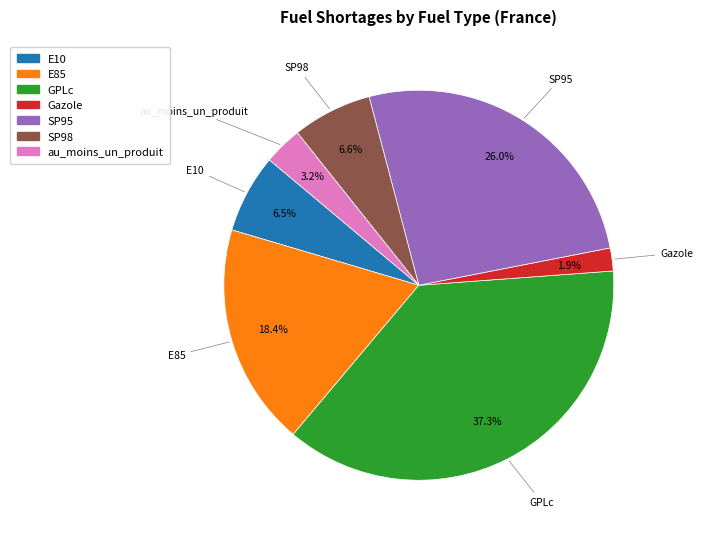

Count the number of slices in the pie.

7